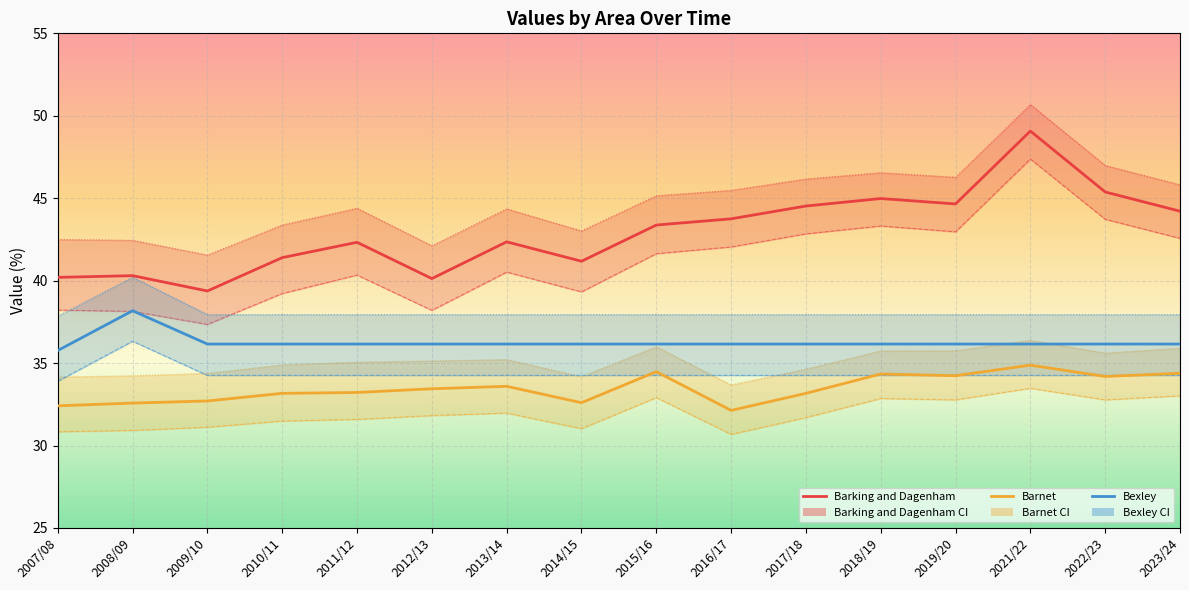

How many interior local valleys does the Barnet series have?

4